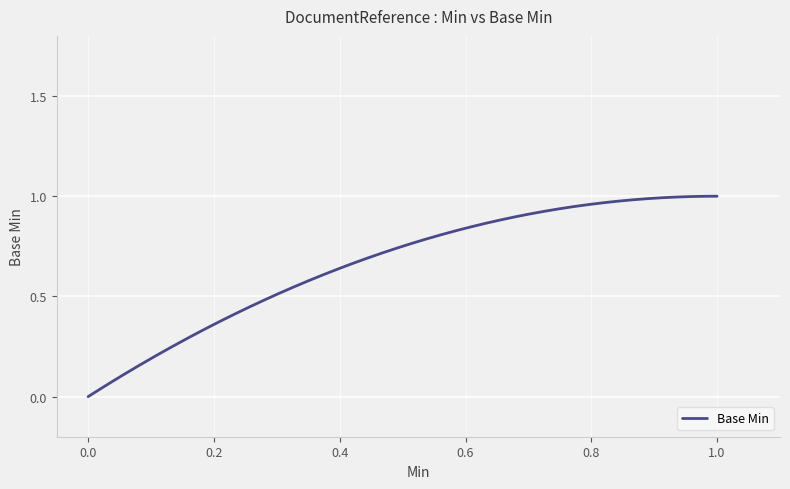

At which category does the chart reach its peak across all series?

1